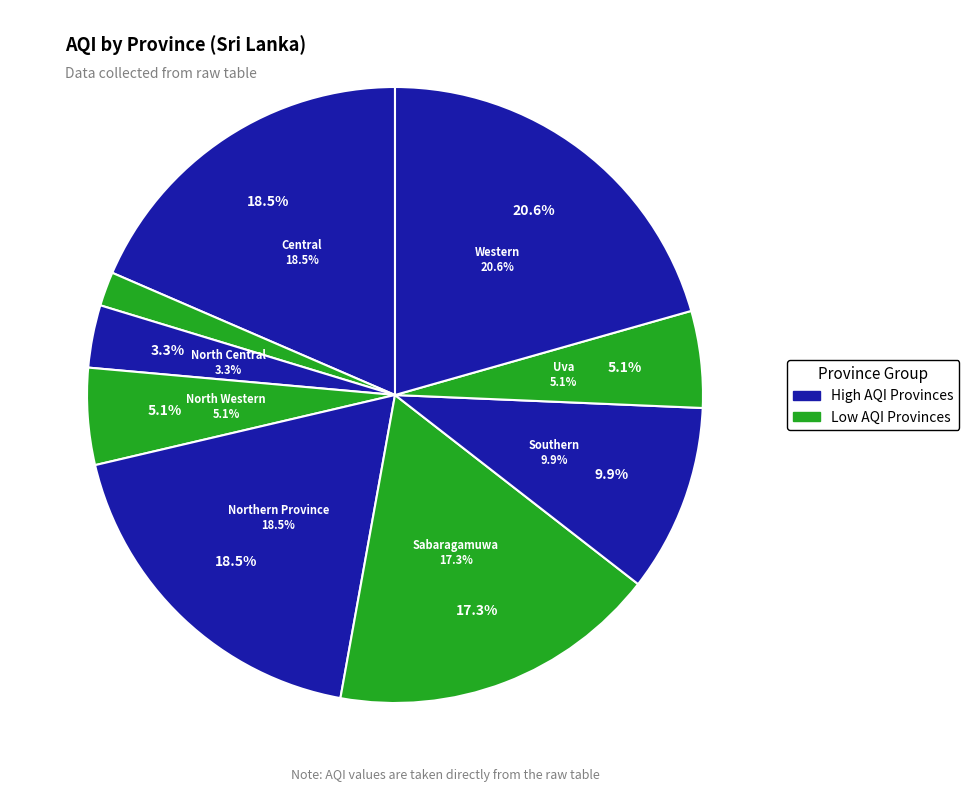

Is there a majority slice in this chart?

No